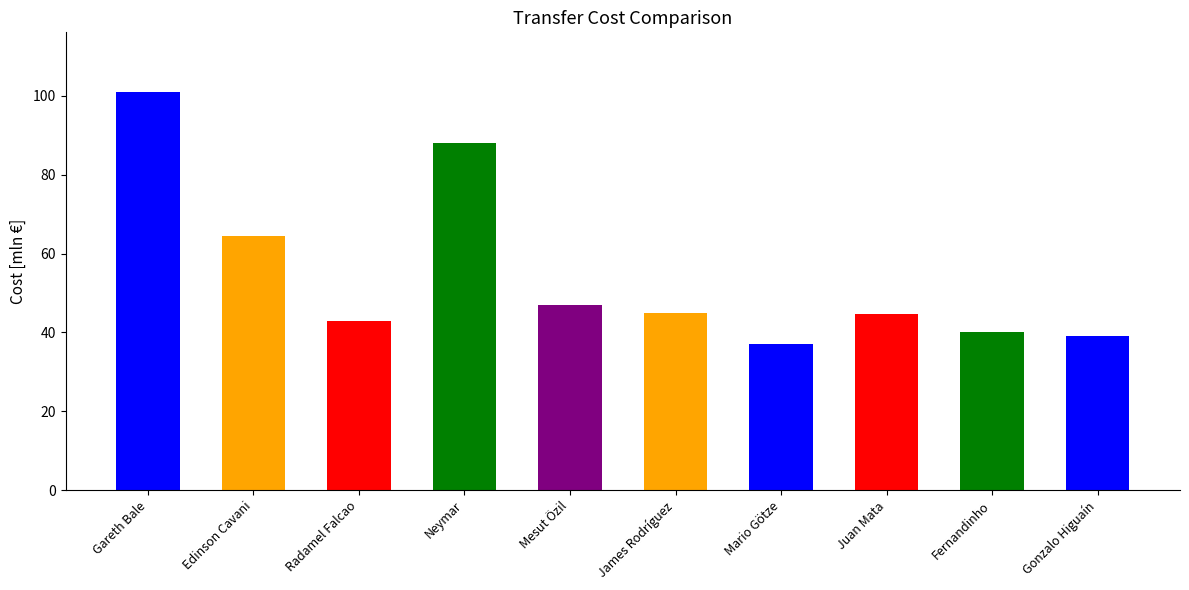

What is the difference between the values at Radamel Falcao and James Rodríguez?

2.0